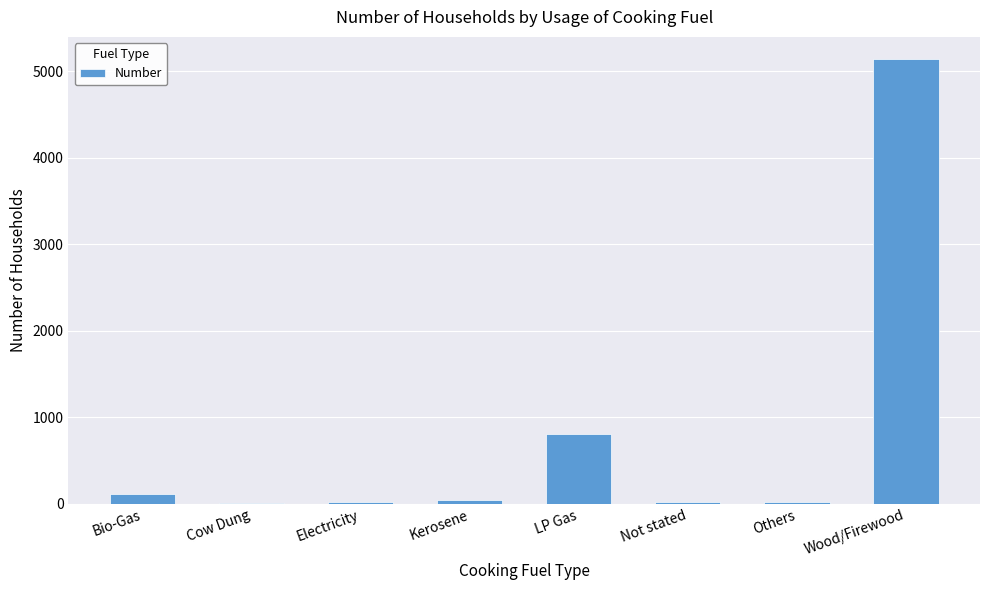

Where is the data nearest to the value 2571?

LP Gas